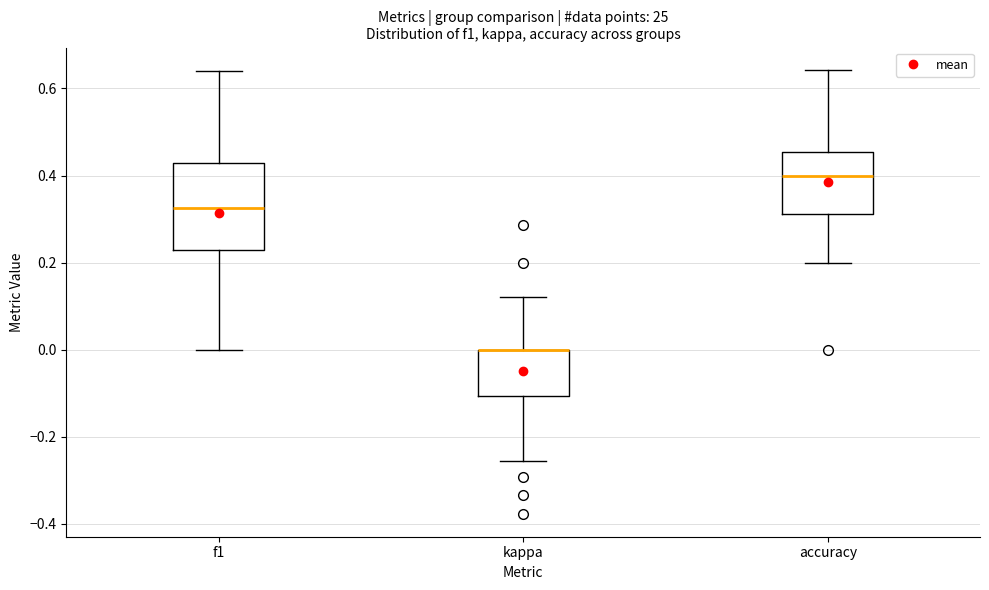

Where does the upper whisker of the box for accuracy end on the y-axis? The values are not printed on the chart, so give them approximately, as read against the axis.

0.64